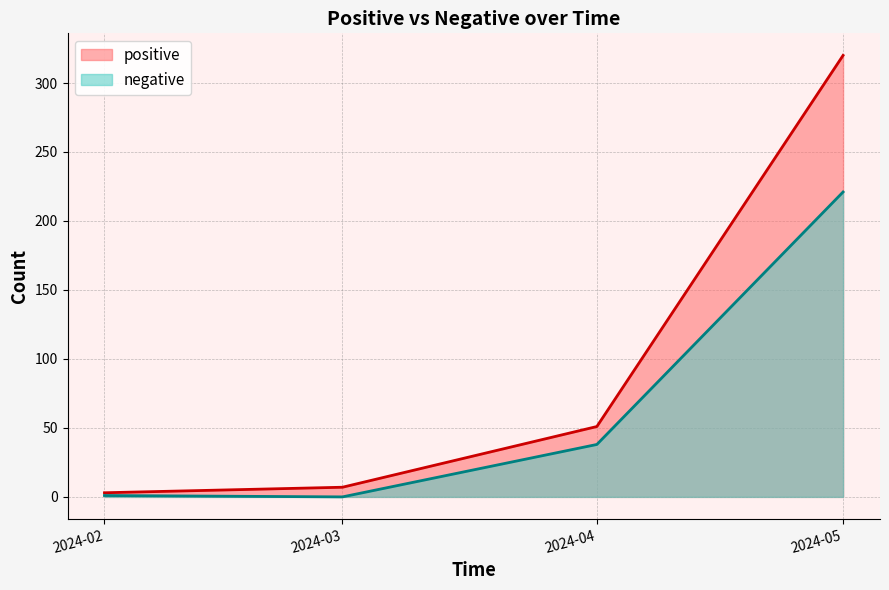

What is the highest value of the positive series?

320